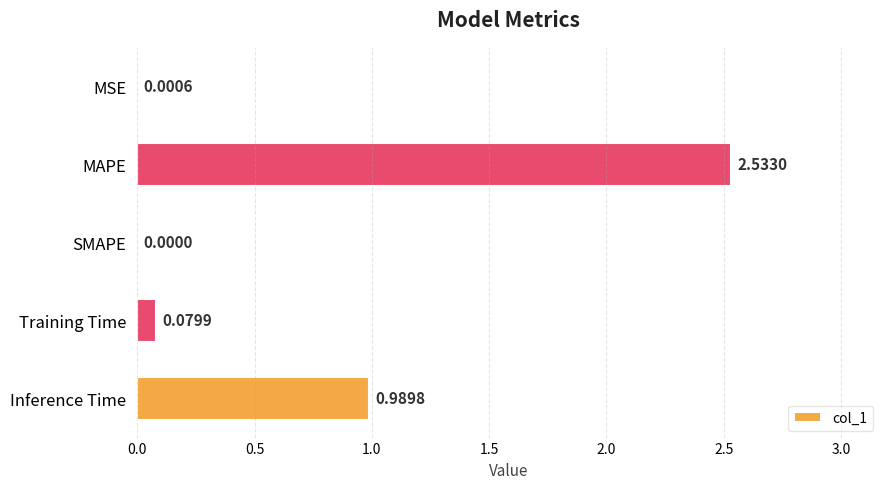

What is the sum of all values?

3.6